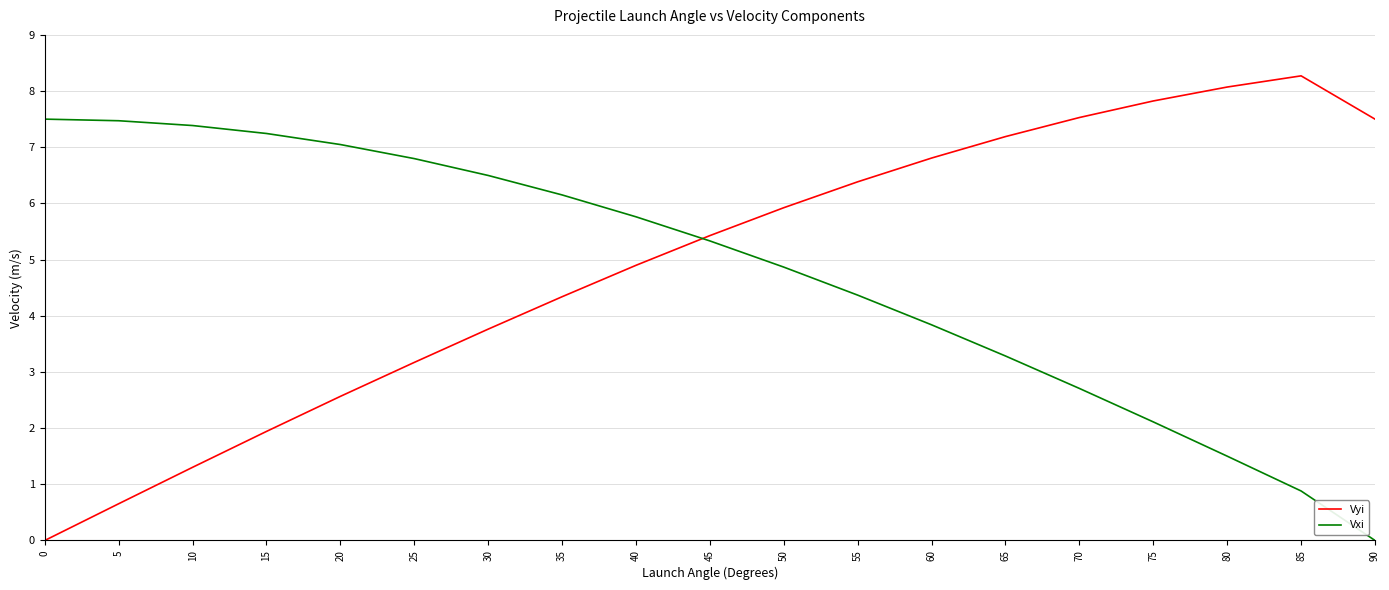

What is the spread (max minus min) of values at 75?

5.7